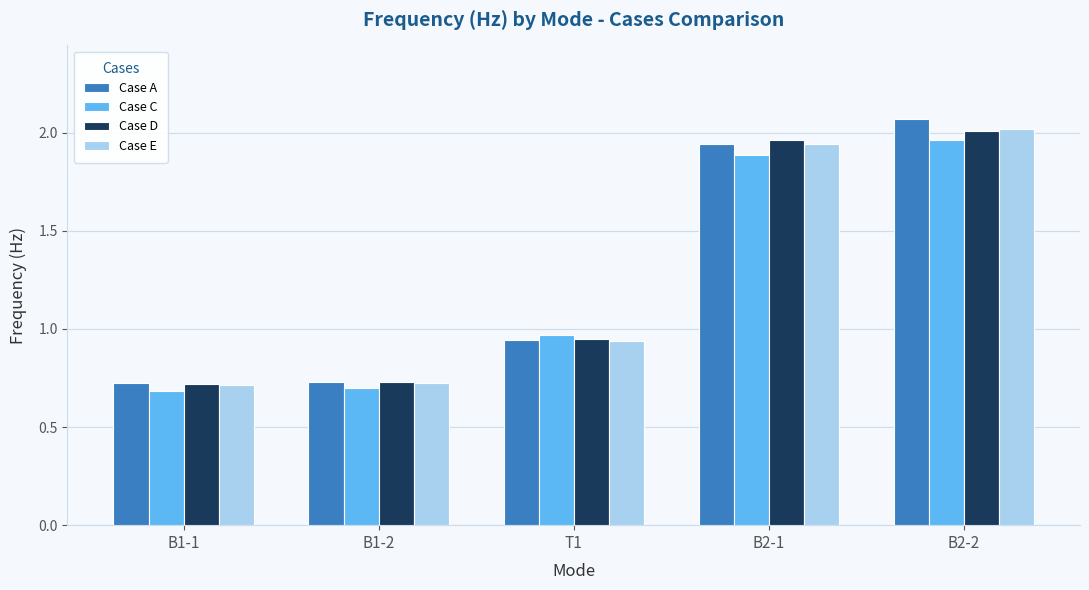

The Case E series shows 0.4 at B1-1. True or false?

False